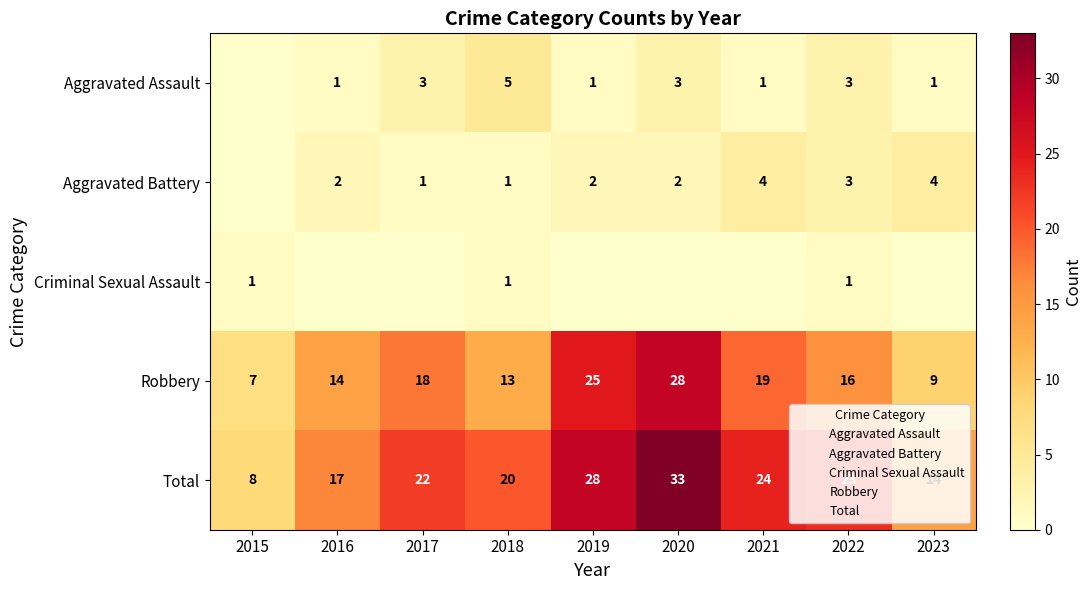

Rank the series at 2019 from lowest to highest value.

Criminal Sexual Assault, Aggravated Assault, Aggravated Battery, Robbery, Total